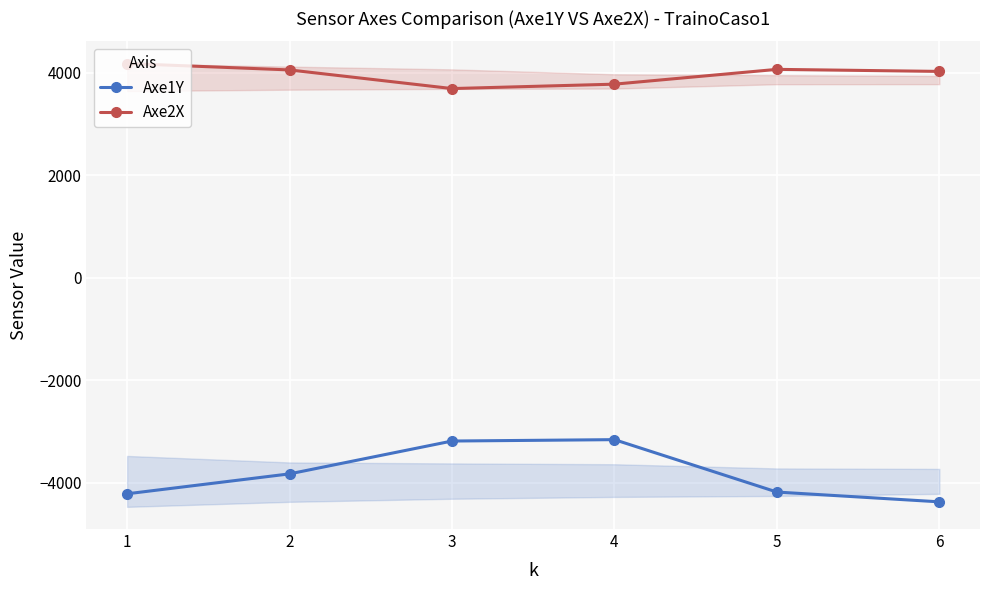

What is the value of the Axe2X point at the 6th from the left?

4030